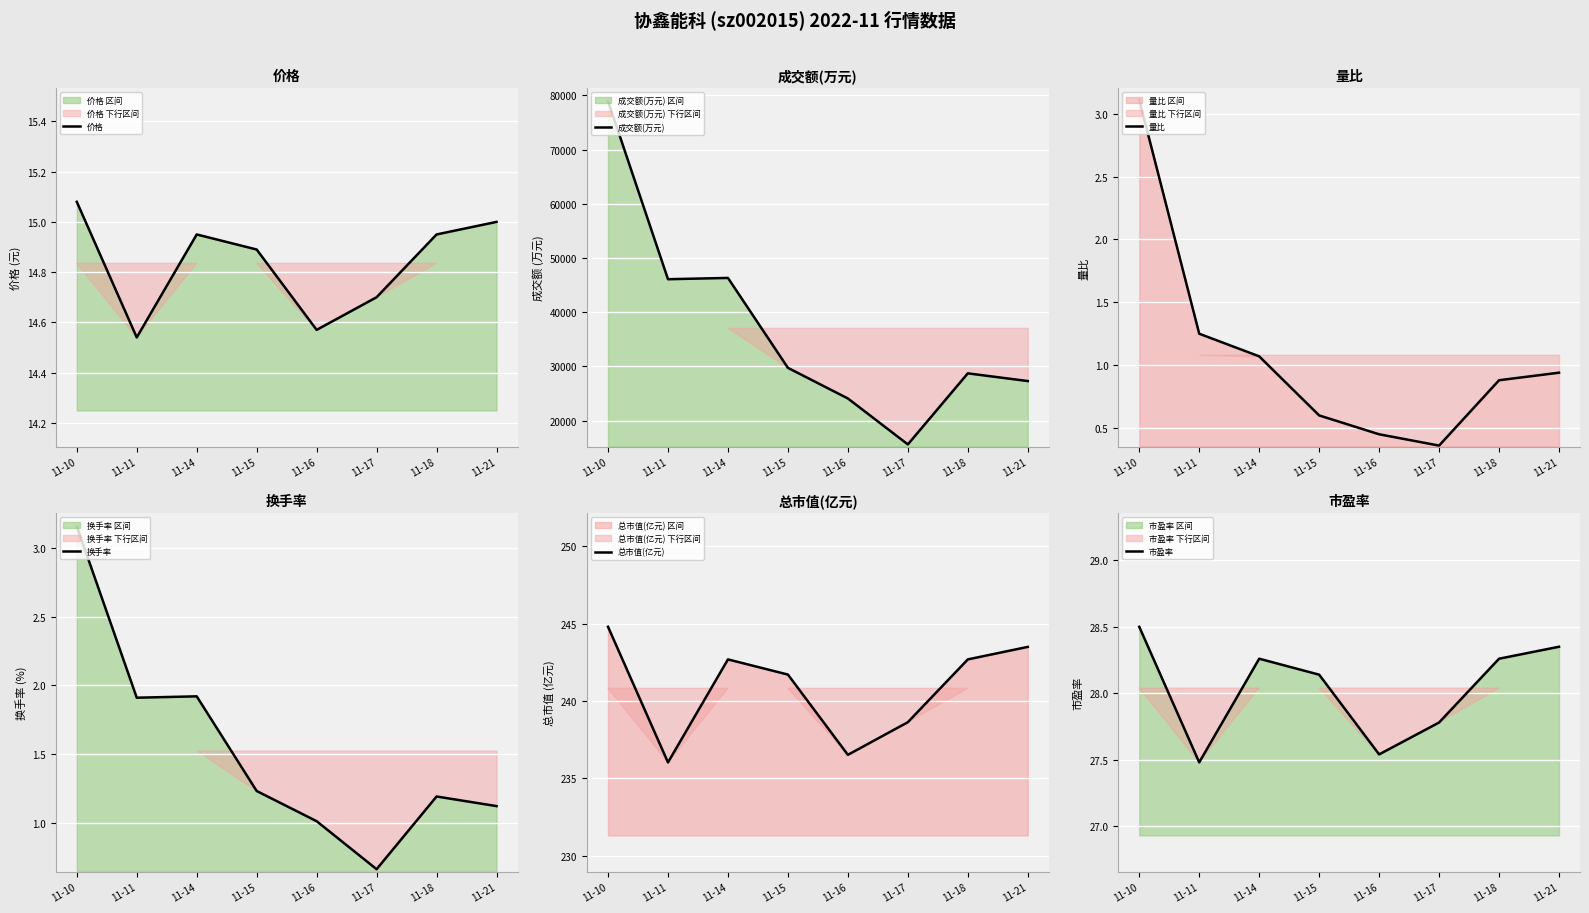

Reading left to right, list all the values displayed in this chart.

价格: 15.1	14.5	14.9	14.9	14.6	14.7	14.9	15.0
成交额(万元): 78945.0	46077.0	46315.0	29726.0	24081.0	15604.0	28713.0	27292.0
量比: 3.1	1.2	1.1	0.6	0.5	0.4	0.9	0.9
换手率: 3.2	1.9	1.9	1.2	1.0	0.7	1.2	1.1
总市值(亿元): 244.8	236.0	242.7	241.7	236.5	238.6	242.7	243.5
市盈率: 28.5	27.5	28.3	28.1	27.5	27.8	28.3	28.4